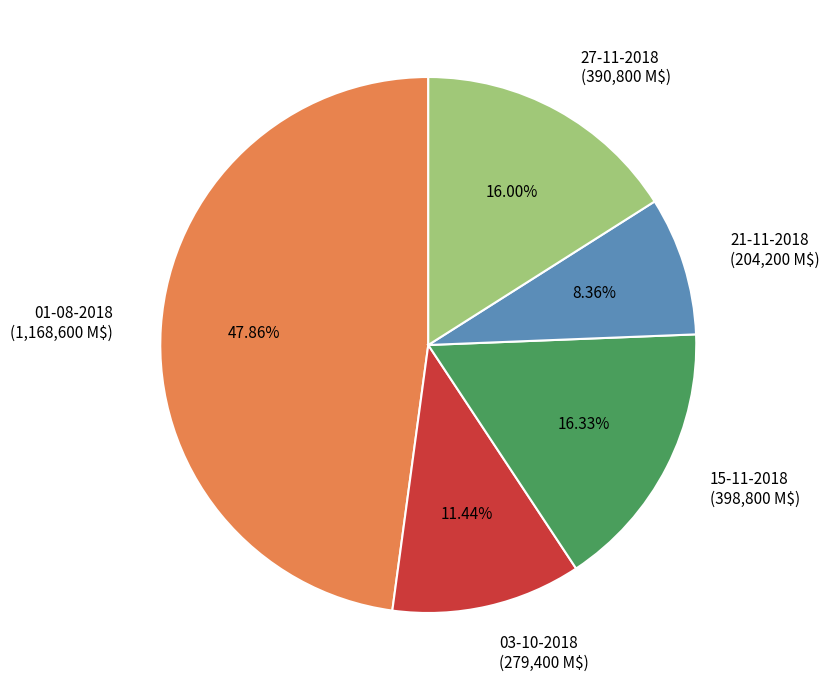

How many slices are in this pie chart?

5